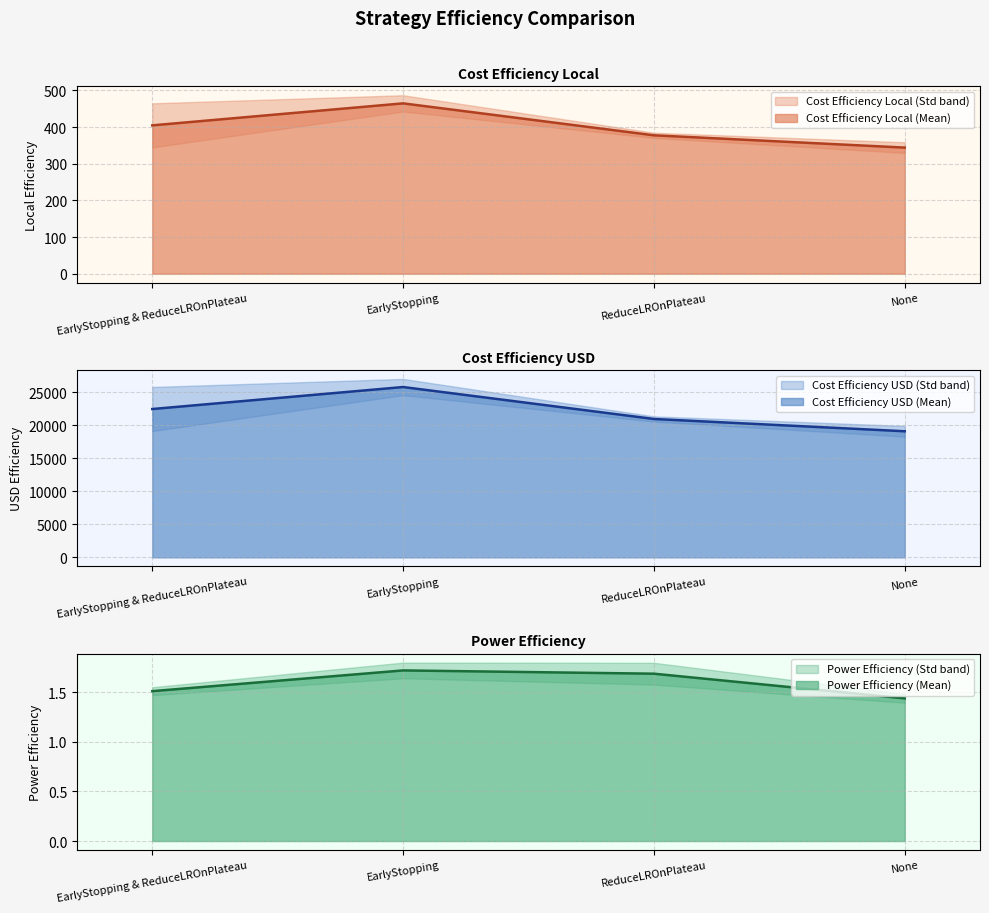

True or false: Power Efficiency (Mean) and Cost Efficiency USD (Mean) intersect in this chart.

False